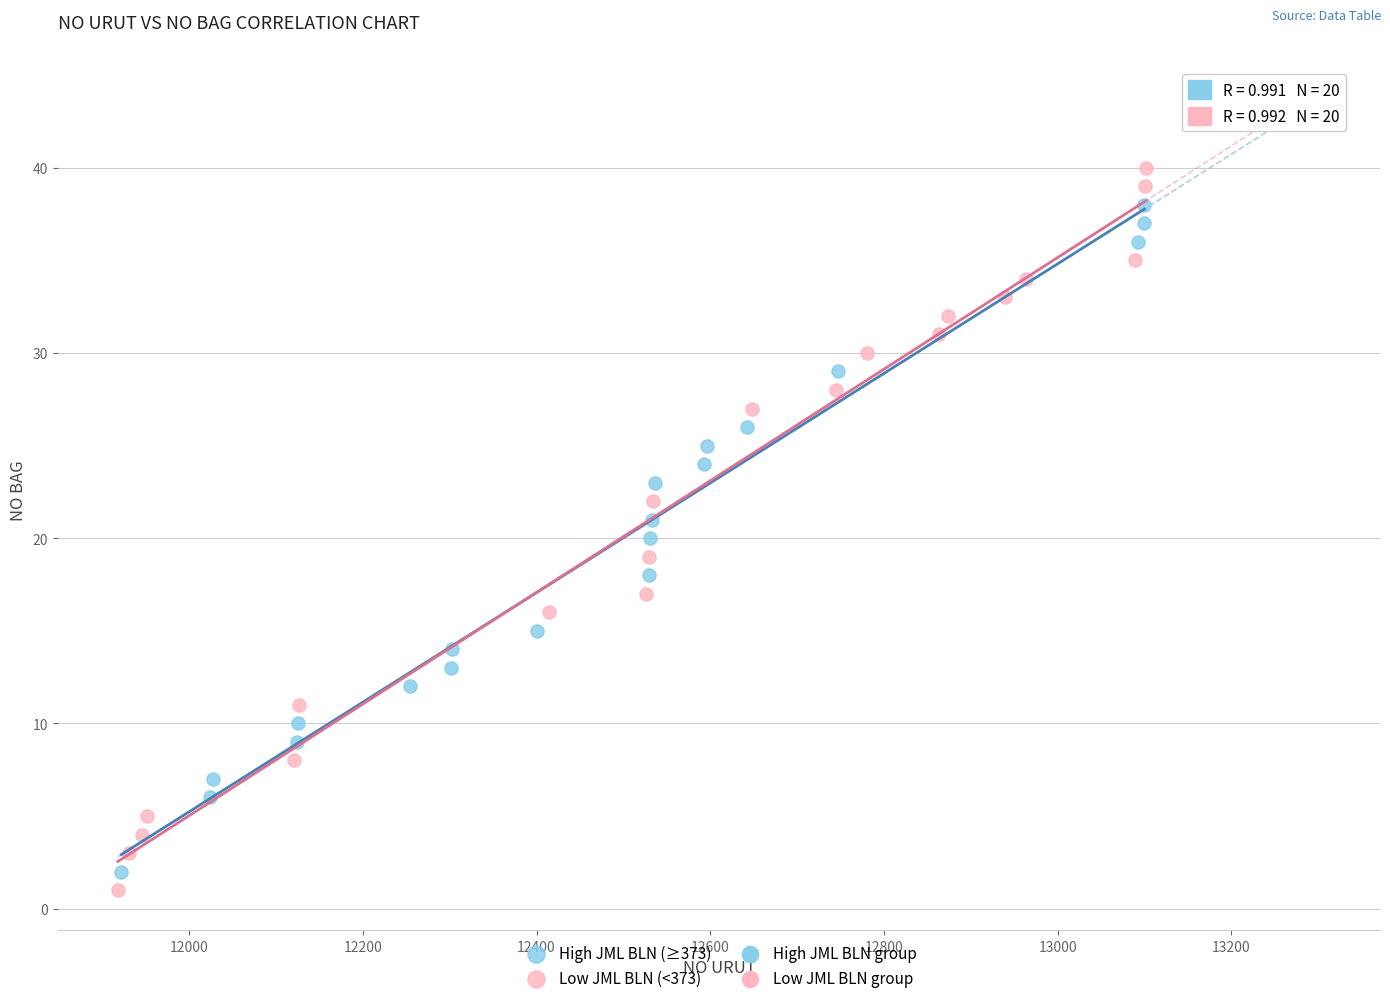

Which series has the largest Y range (max minus min)?

Low JML BLN (<373)